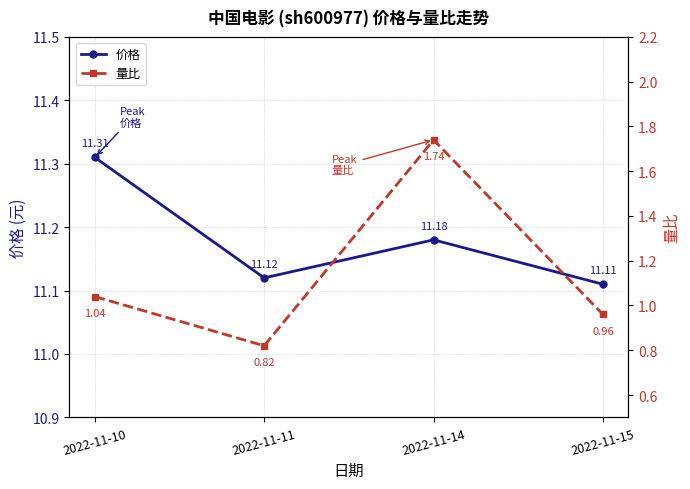

Which category has the highest value in the 价格 series?

2022-11-10